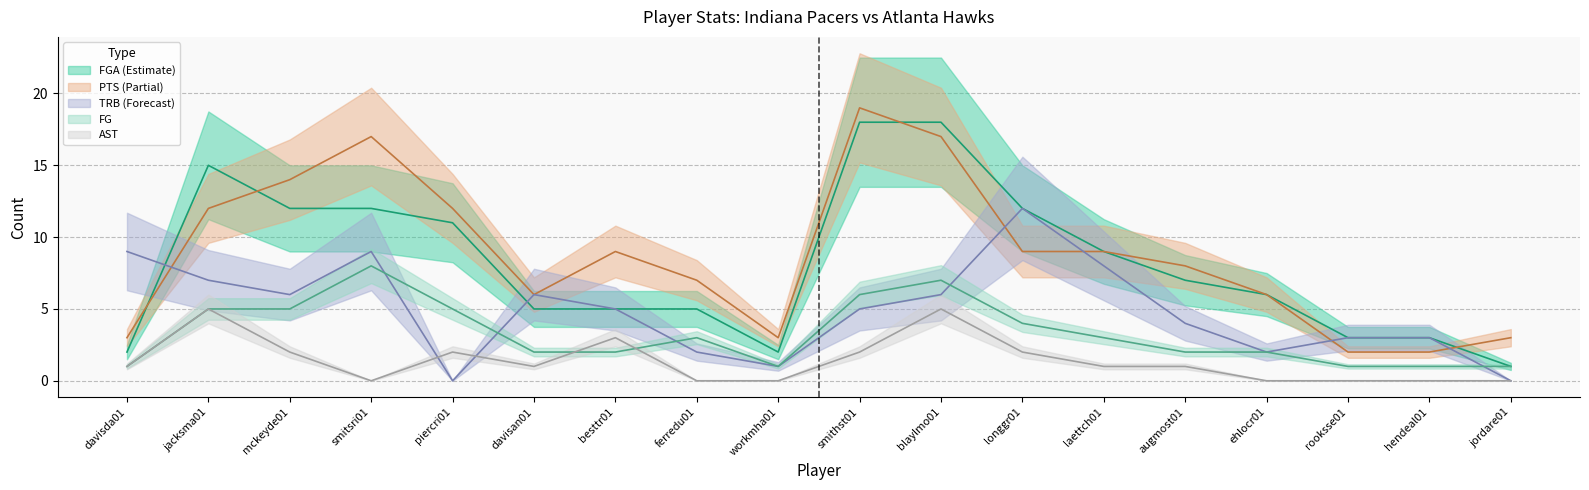

True or false: PTS and FG intersect in this chart.

False